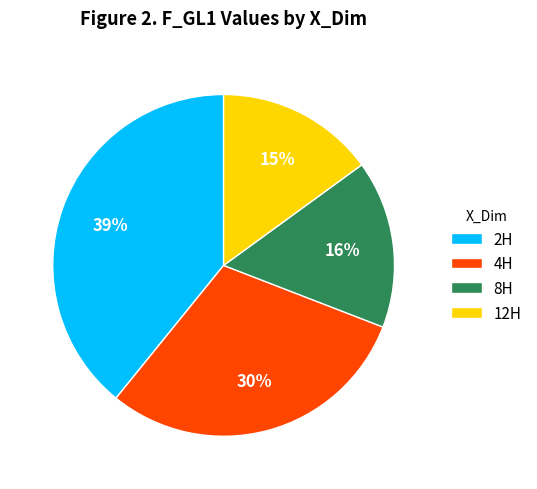

To the nearest percent, what percentage of the pie is 12H?

15%